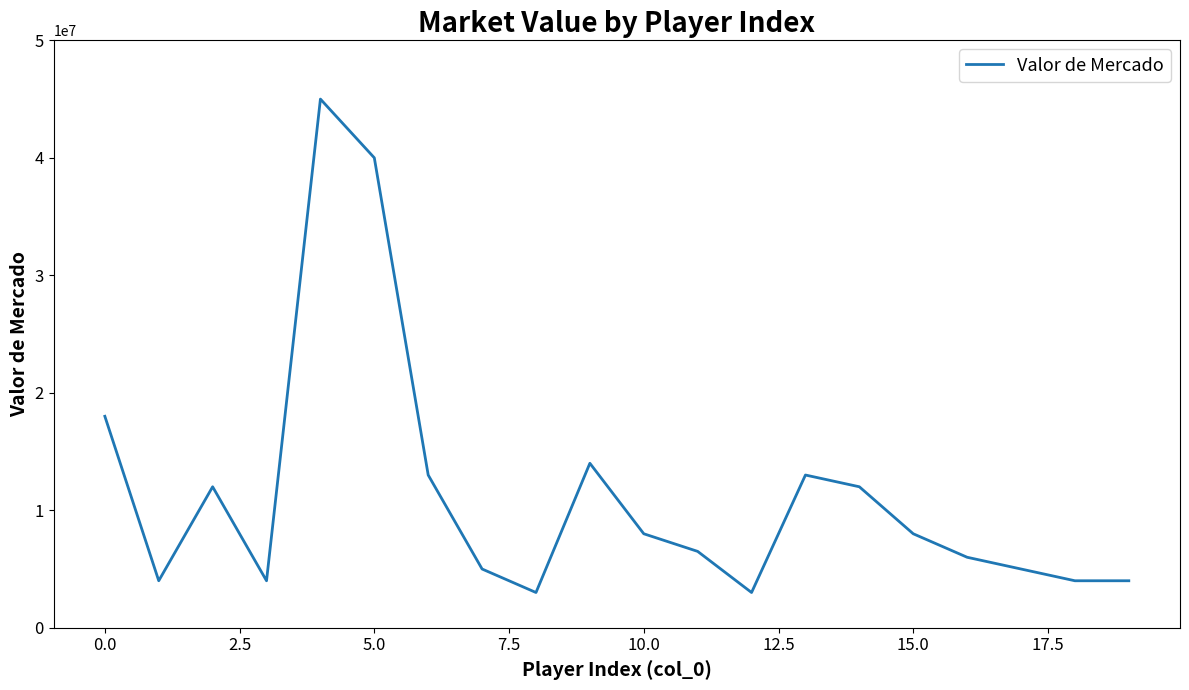

What is the difference between the maximum and minimum values?

42000000